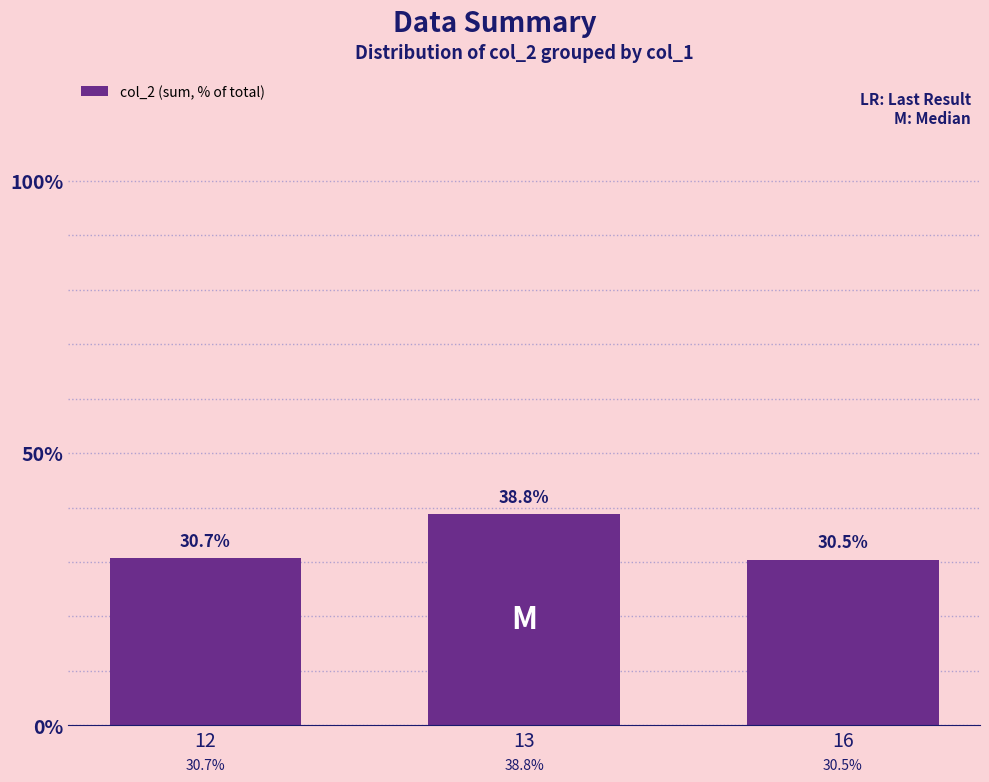

Reading right to left, what are all the values shown in this chart?

16=30.5	13=38.8	12=30.7